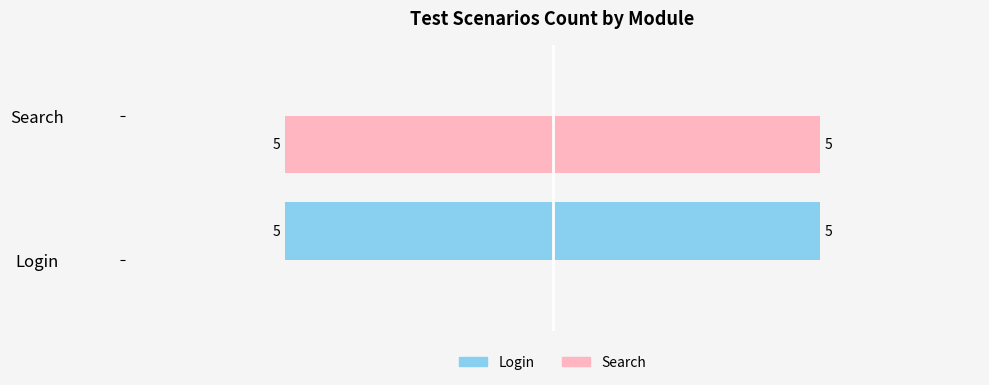

What is the value of the Search bar at the 2nd from the left?

5